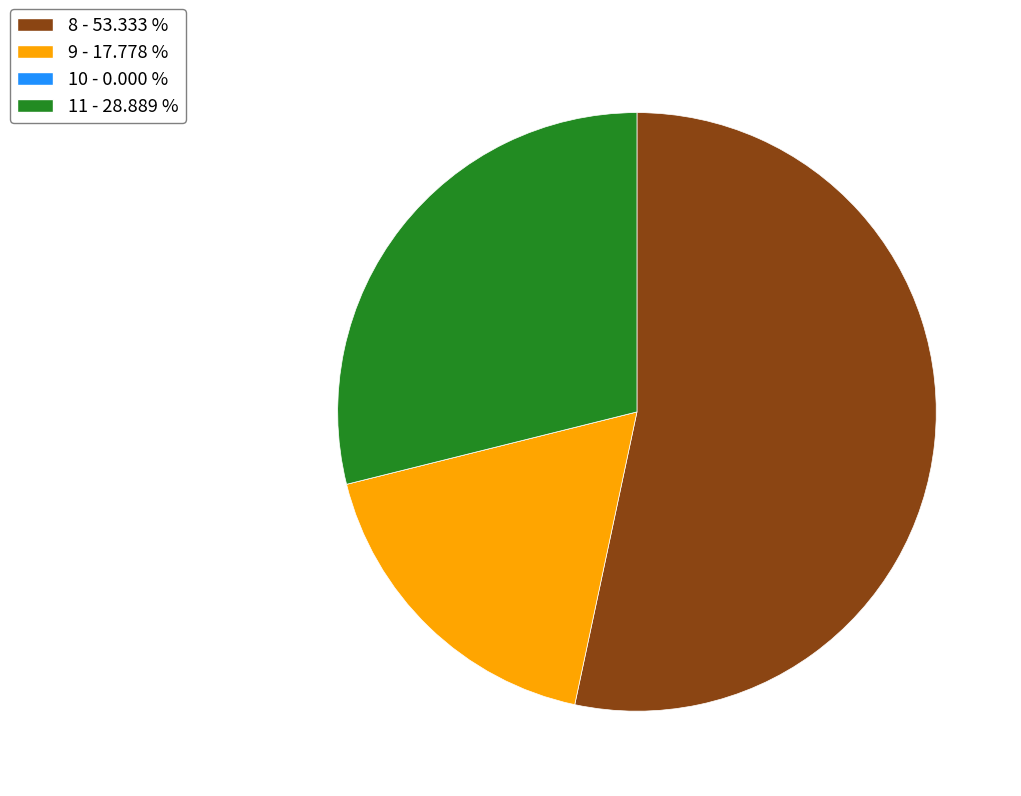

Does 11 - 28.889 % represent more than half of the total?

No